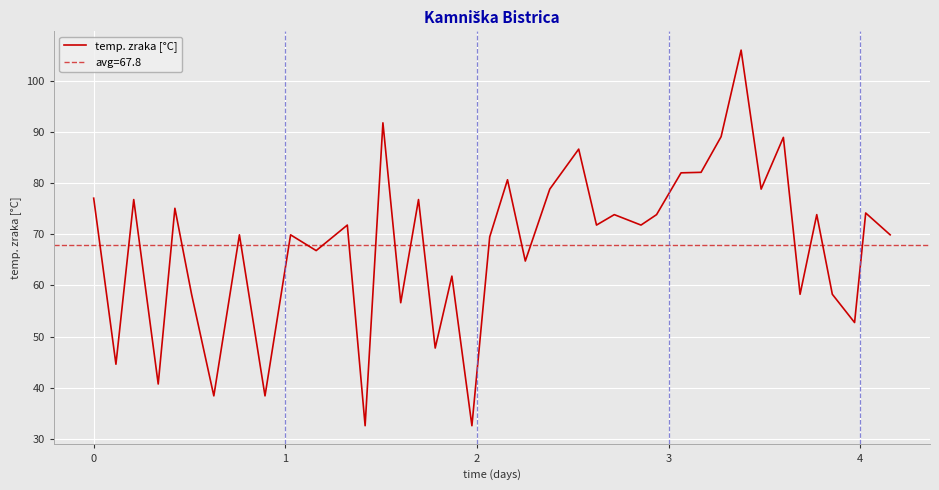

What is the minimum value for temp. zraka [°C]?

32.6